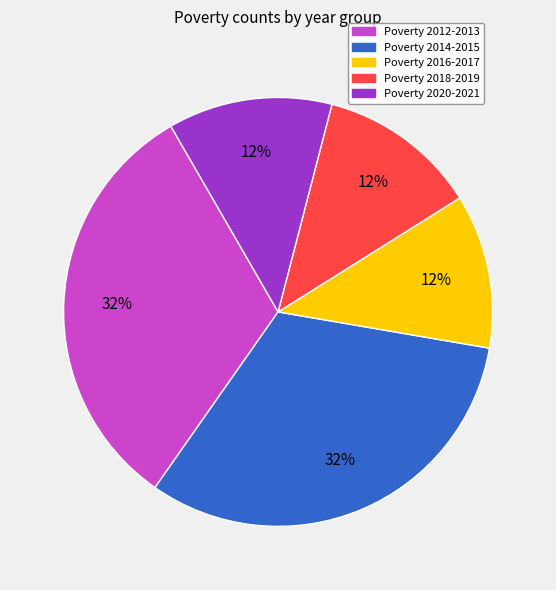

Is there any slice that represents more than half of the pie?

No